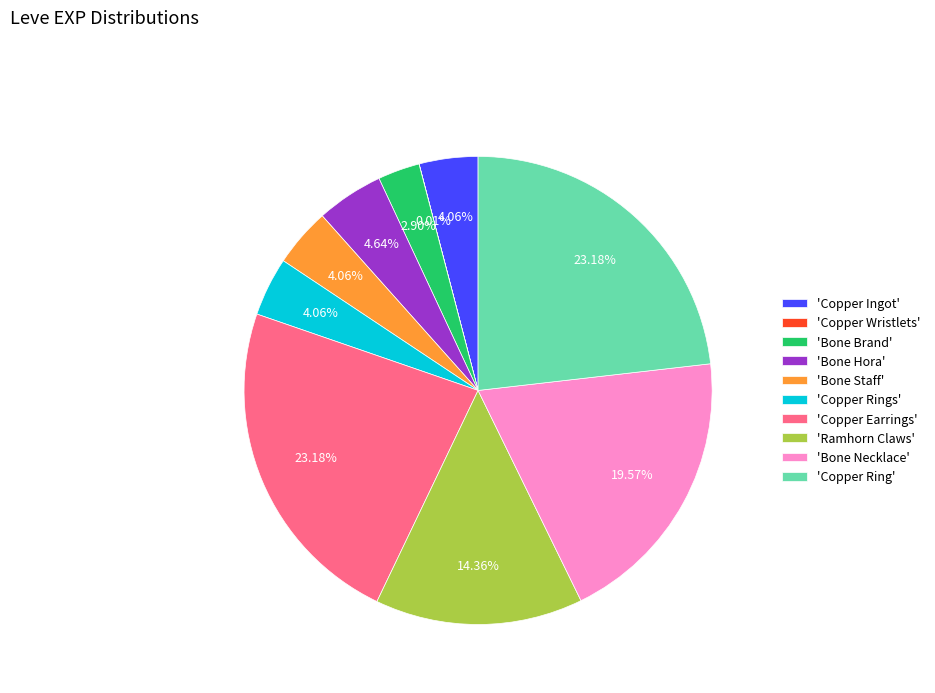

Is there any slice that represents more than half of the pie?

No